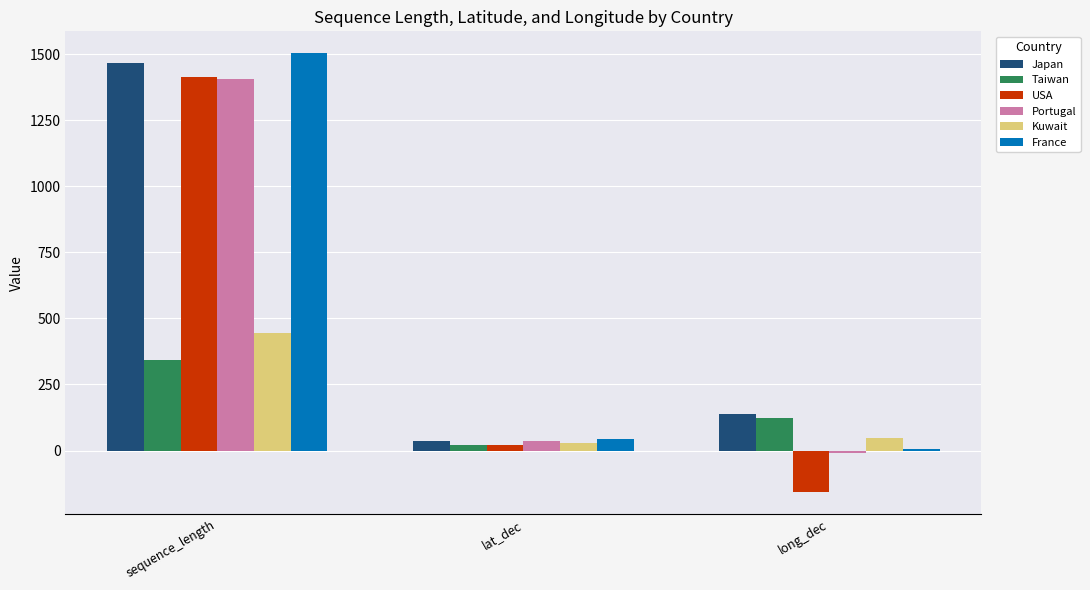

The France series shows 7.3 at long_dec. True or false?

True